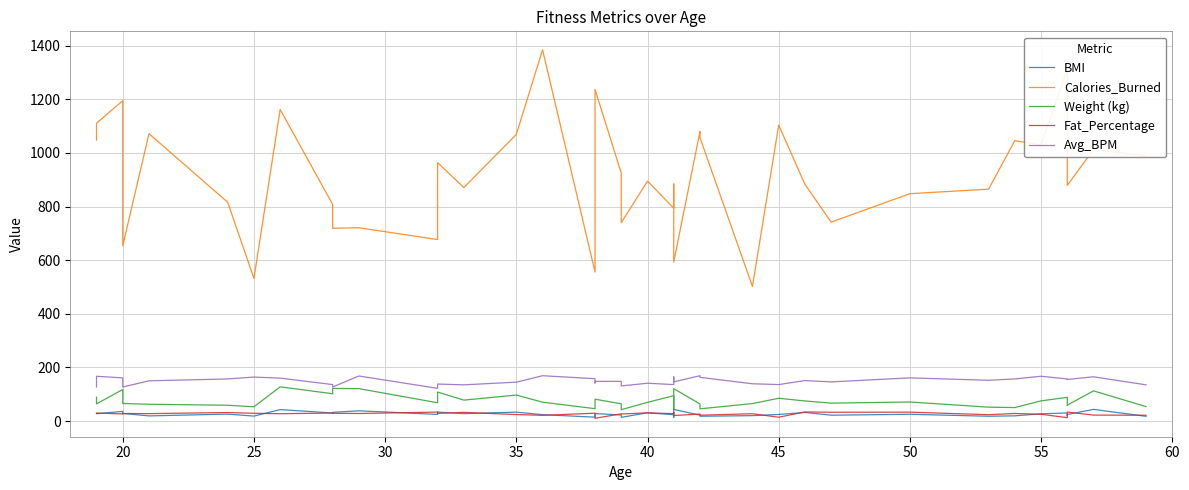

At how many categories does at least one series exceed 66?

40